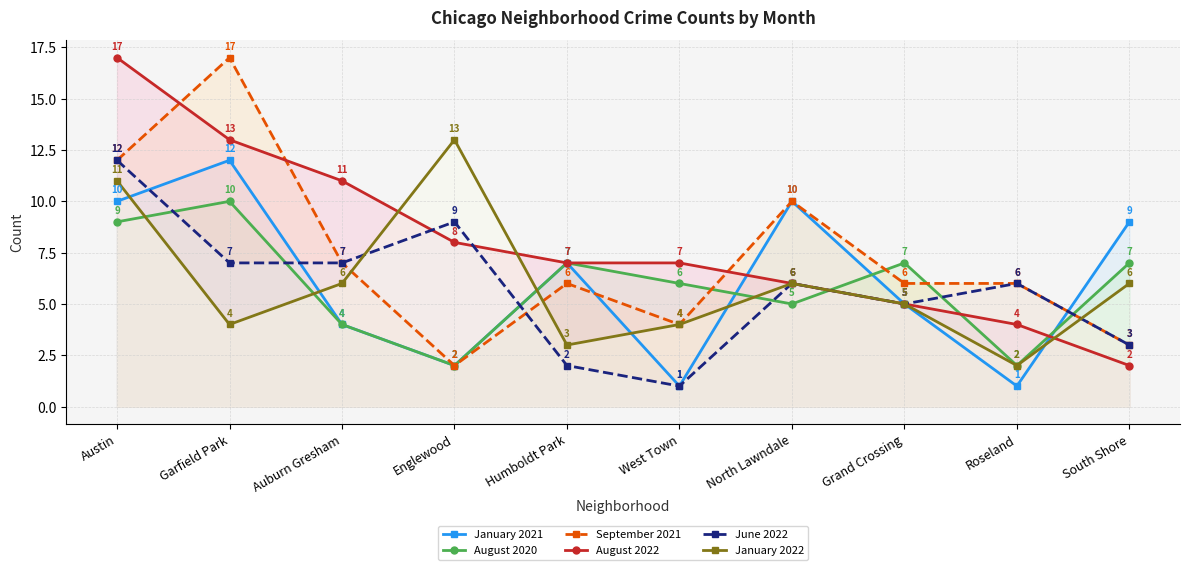

What is the maximum value for January 2021?

12